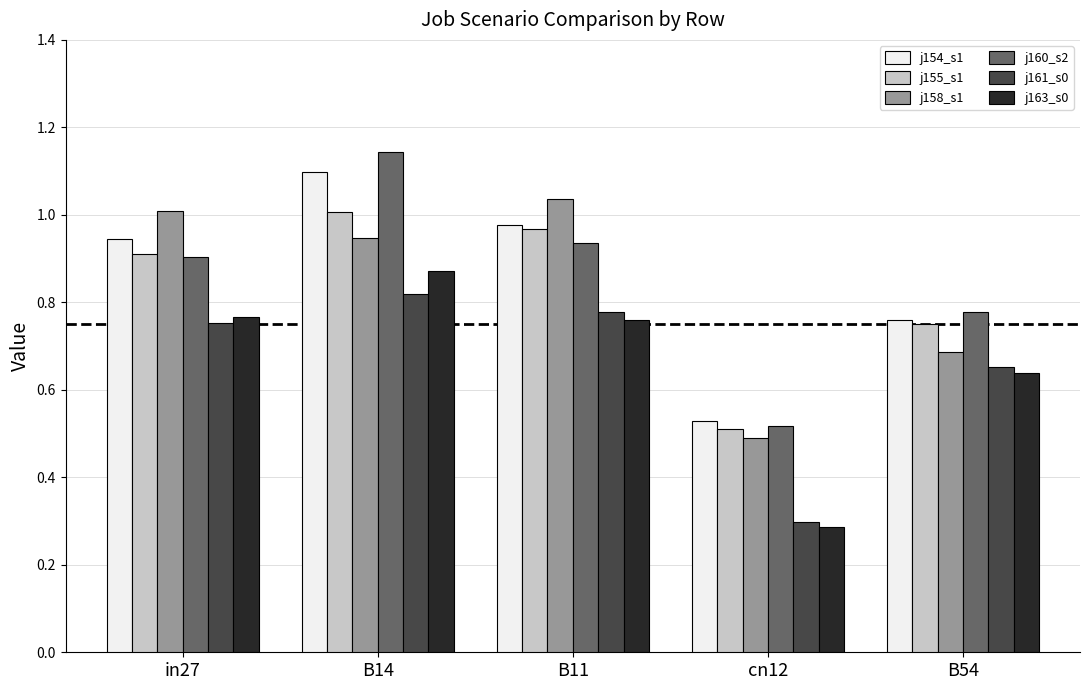

What is the spread (max minus min) of values at B54?

0.1